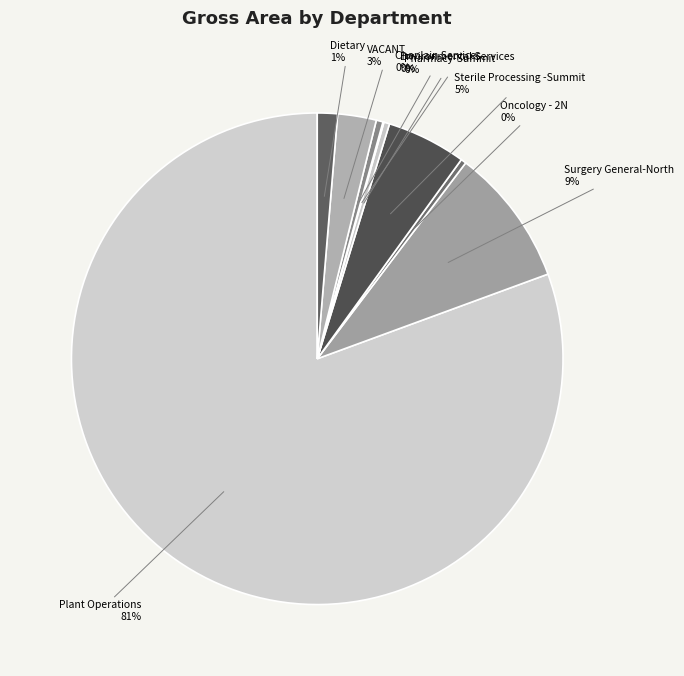

To the nearest percent, what is the difference between the largest and smallest slice percentages?

81%